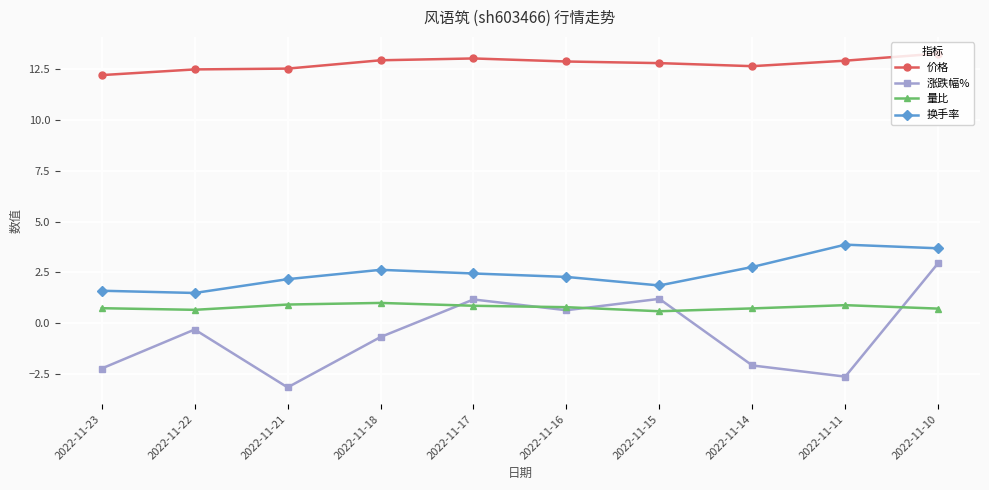

At 2022-11-11, list the series in order from smallest to largest.

涨跌幅%, 量比, 换手率, 价格